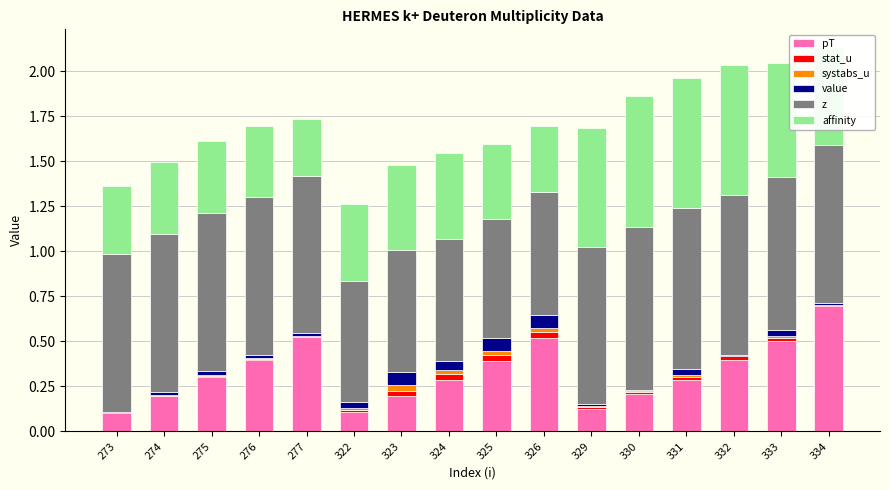

What is the sum of the affinity values at 332 and 334?

1.3